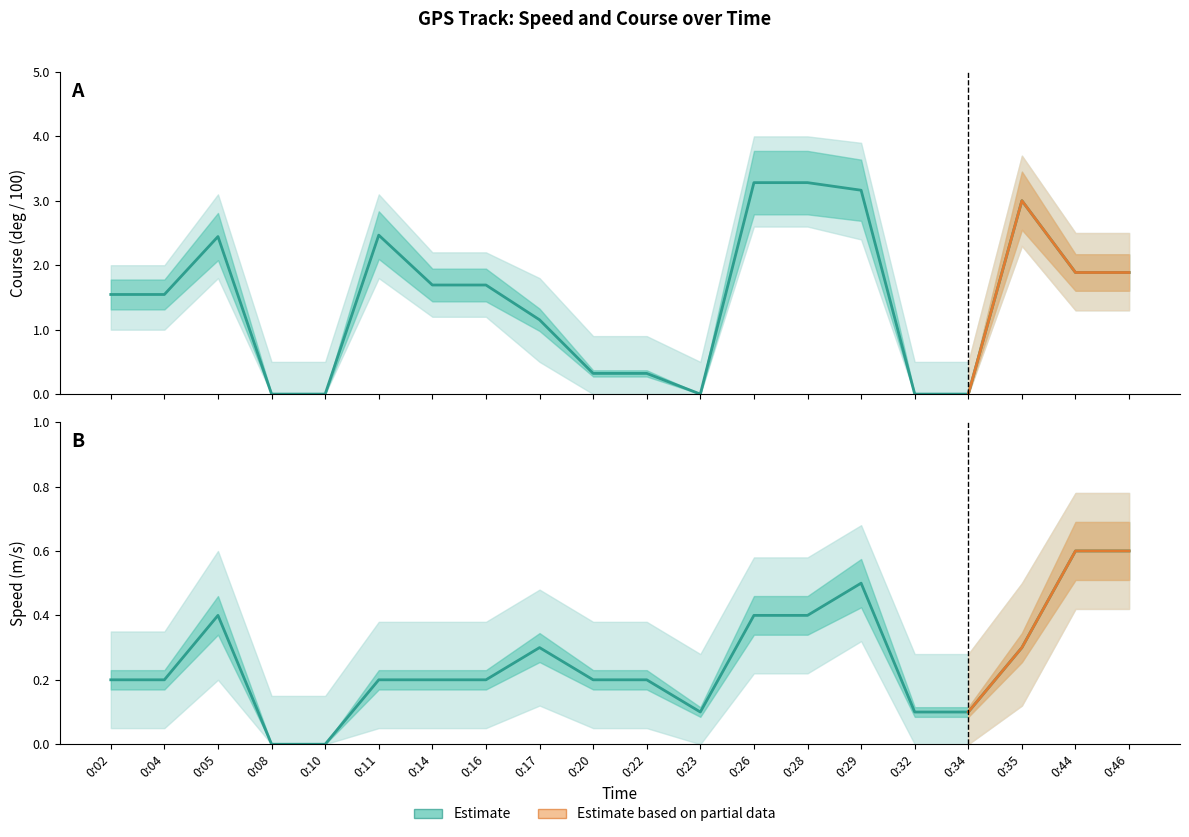

What is the maximum value shown in the chart?

4.0